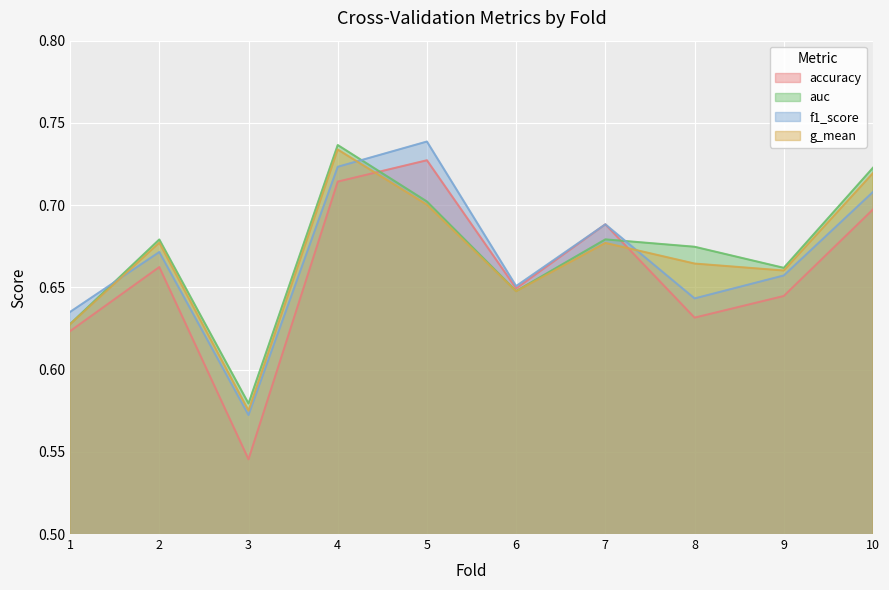

At which category does g_mean reach its first local valley?

3